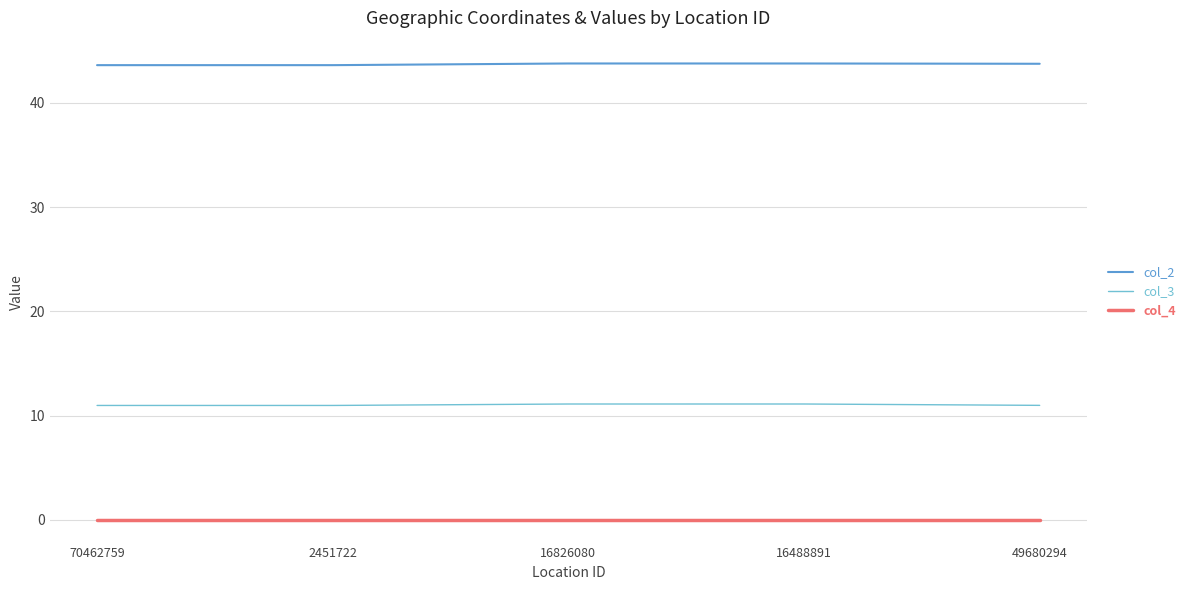

What is the maximum value shown in the chart?

43.8